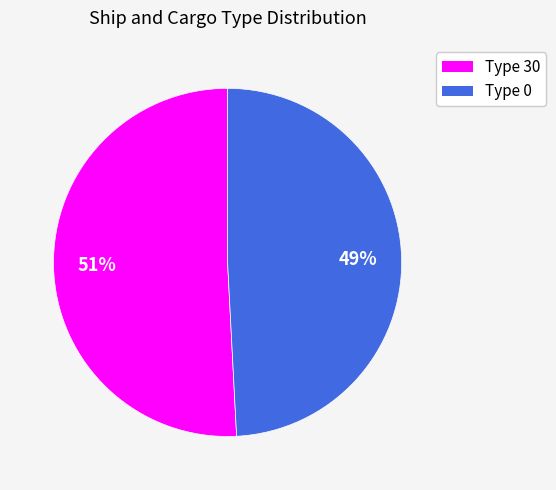

Is there a majority slice in this chart?

Yes